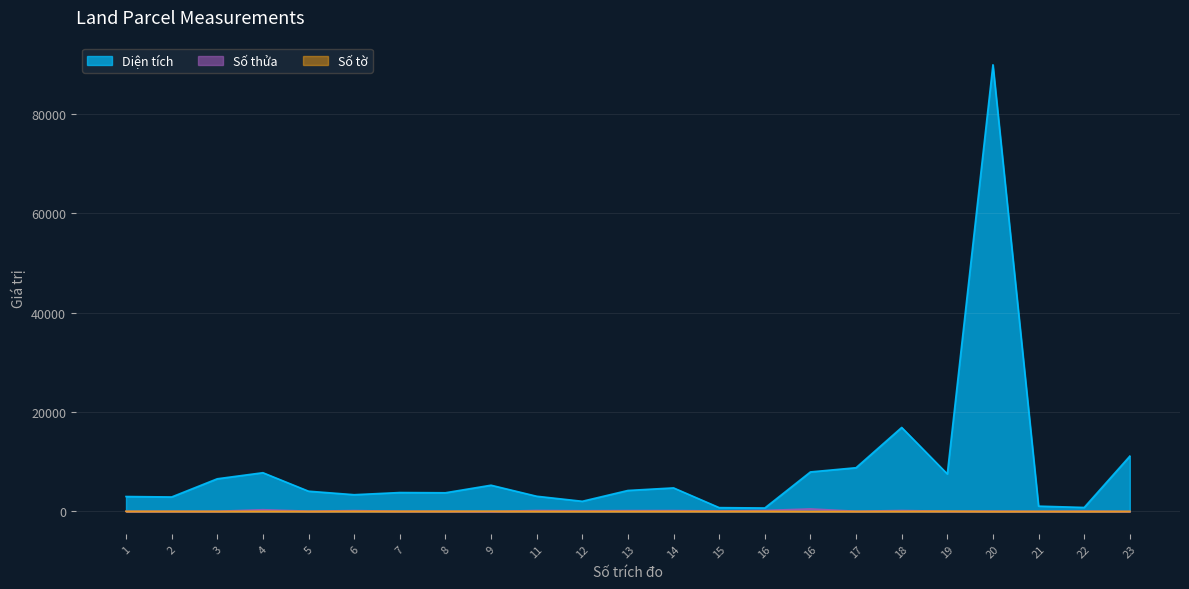

How many values in the Số tờ series exceed 30?

10